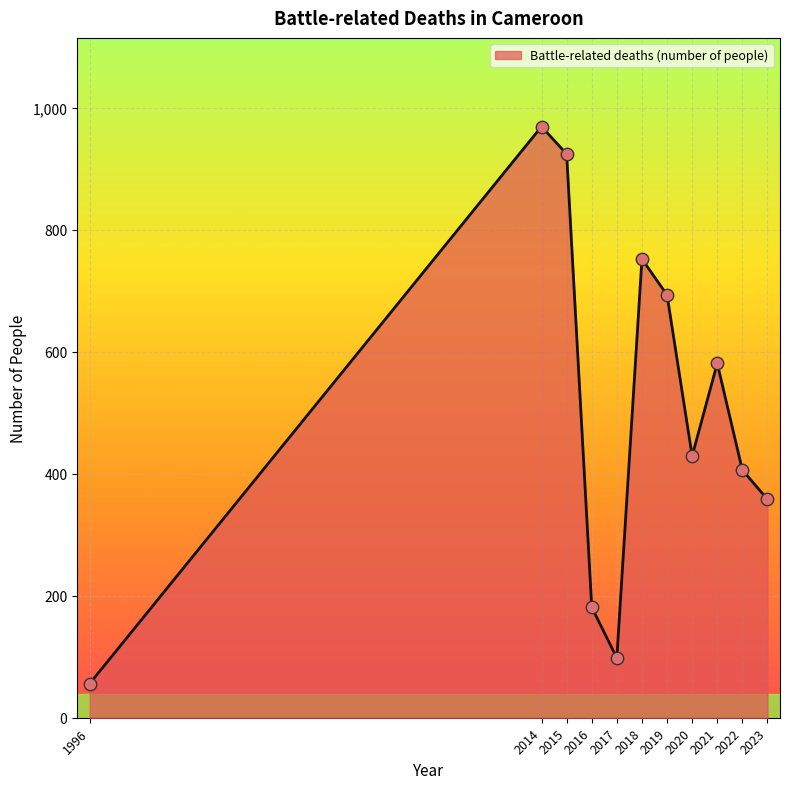

Approximately how many times larger is the value at 2019 compared to 2020?

1.6